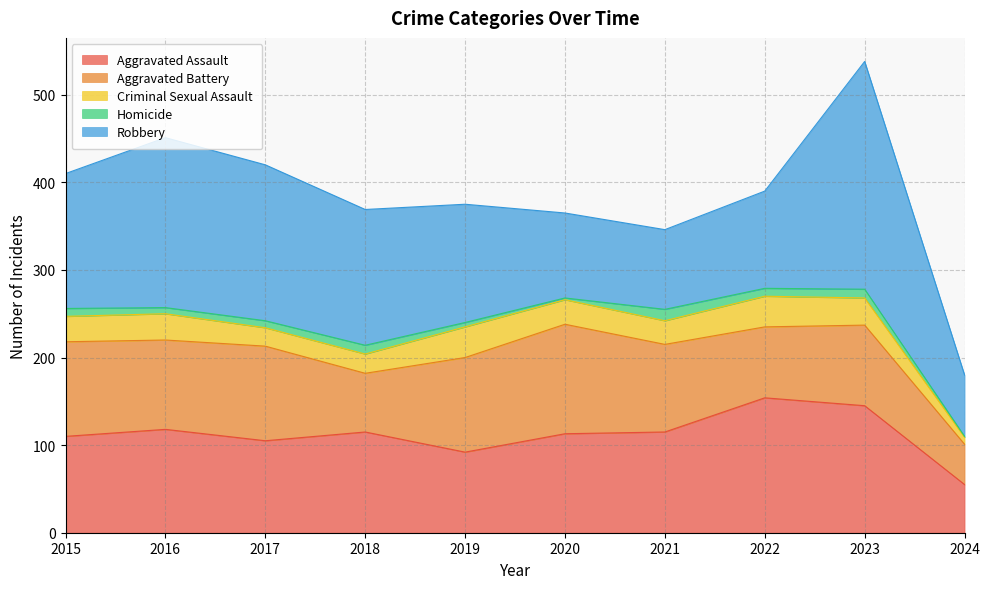

How many distinct data groups are displayed?

5